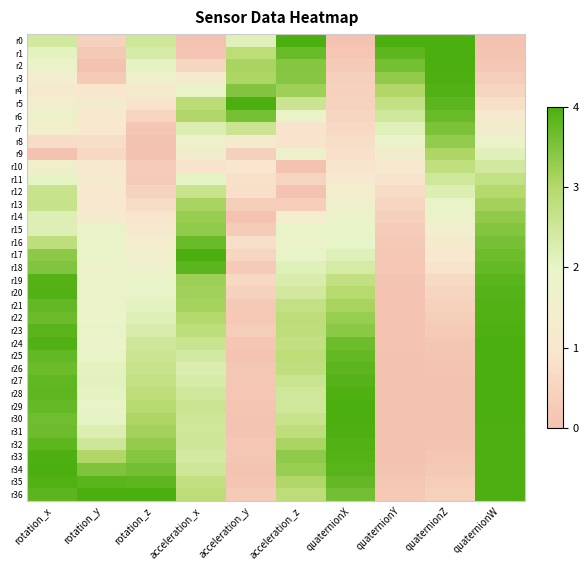

Between quaternionW and quaternionY, which is larger?

quaternionY